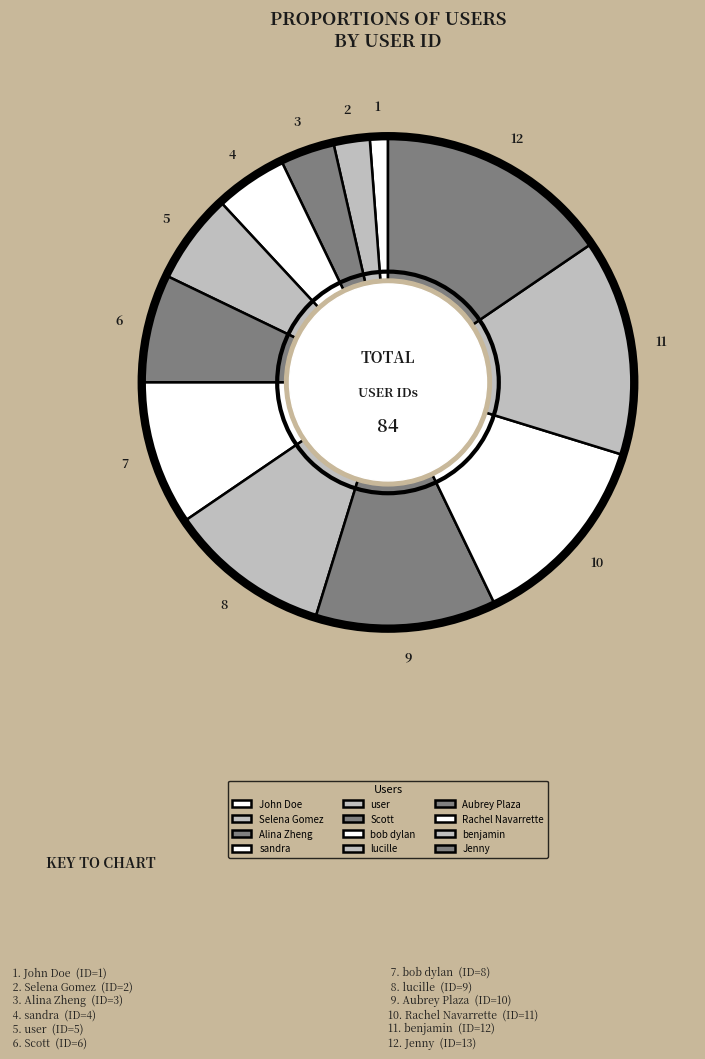

Rank the categories by value from highest to lowest.

Jenny, benjamin, Rachel Navarrette, Aubrey Plaza, lucille, bob dylan, Scott, user, sandra, Alina Zheng, Selena Gomez, John Doe